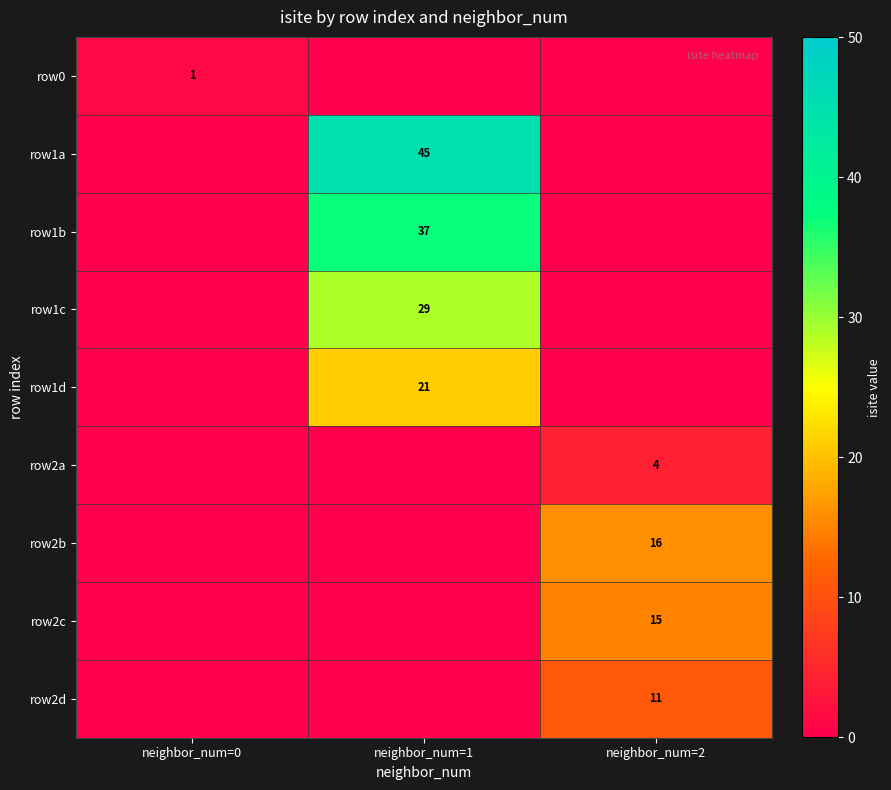

Which label corresponds to the largest value in the chart?

neighbor_num=1